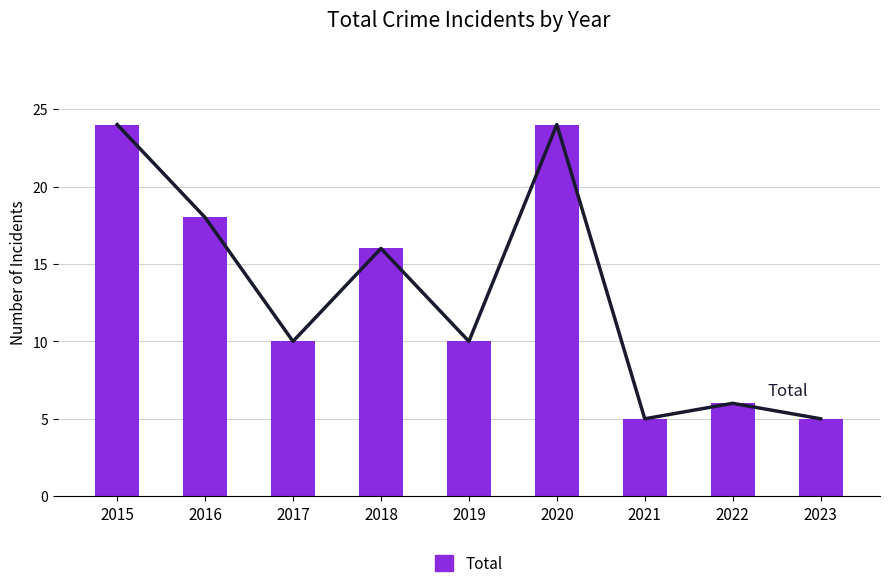

Are the bars grouped side by side (vs. stacked)?

No